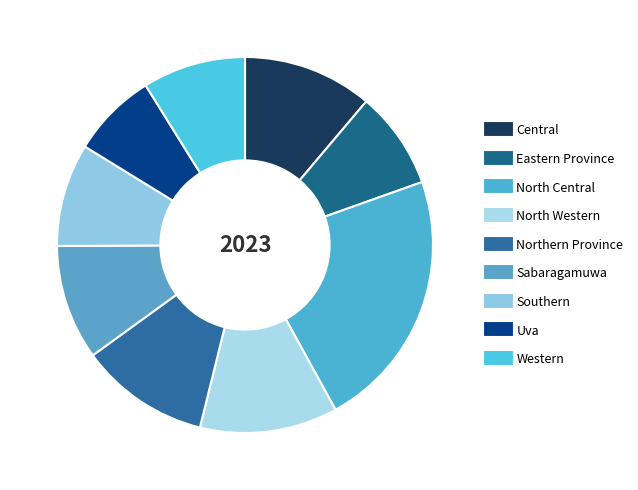

Is it true that Central is 11% of the pie?

True